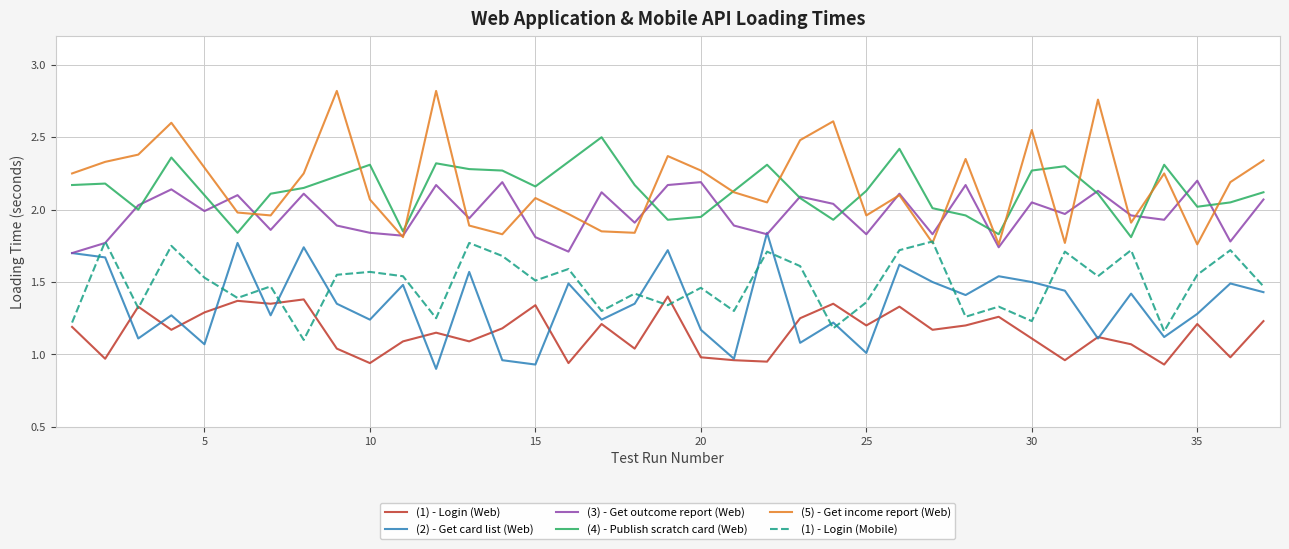

Which series has the widest spread of values?

(5) - Get income report (Web)